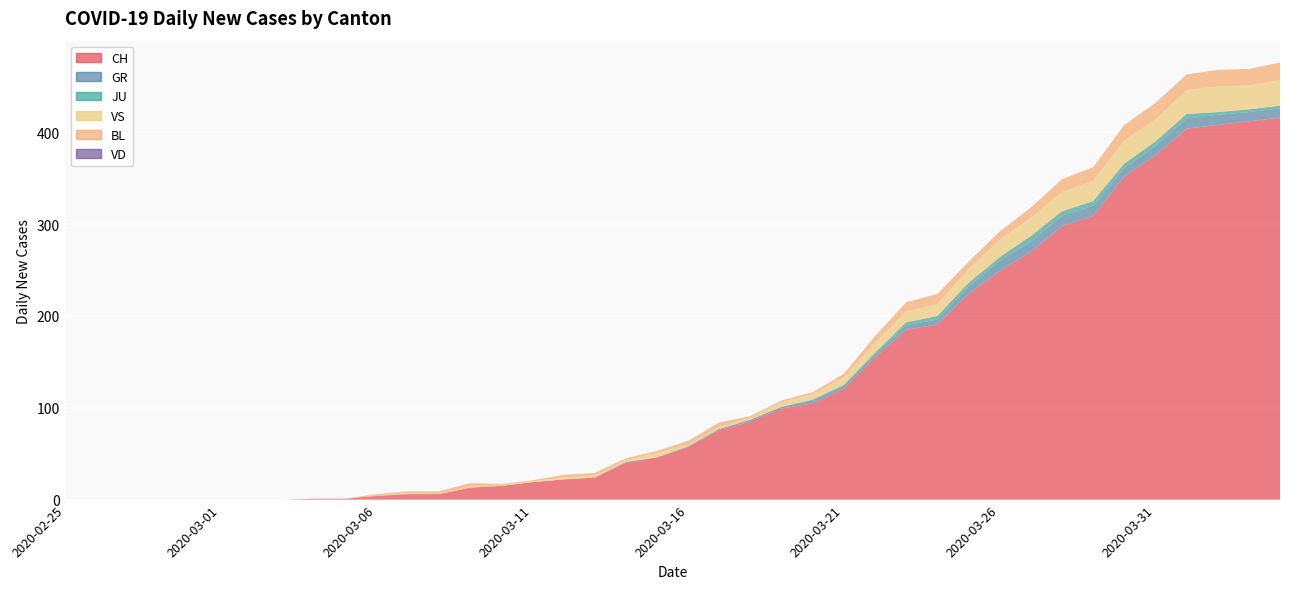

Reading right to left, transcribe all the data shown in this chart.

CH: 2020-04-04=416	2020-04-03=412	2020-04-02=408	2020-04-01=404	2020-03-31=375	2020-03-30=352	2020-03-29=309	2020-03-28=298	2020-03-27=270	2020-03-26=249	2020-03-25=224	2020-03-24=191	2020-03-23=185	2020-03-22=155	2020-03-21=121	2020-03-20=105	2020-03-19=99	2020-03-18=85	2020-03-17=76	2020-03-16=57	2020-03-15=46	2020-03-14=40	2020-03-13=24	2020-03-12=22	2020-03-11=19	2020-03-10=15	2020-03-09=13	2020-03-08=6	2020-03-07=6	2020-03-06=4	2020-03-05=1	2020-03-04=1	2020-03-03=0	2020-03-02=0	2020-03-01=0	2020-02-29=0	2020-02-28=0	2020-02-27=0	2020-02-26=0	2020-02-25=0
GR: 2020-04-04=10	2020-04-03=10	2020-04-02=11	2020-04-01=11	2020-03-31=10	2020-03-30=9	2020-03-29=11	2020-03-28=11	2020-03-27=11	2020-03-26=11	2020-03-25=8	2020-03-24=5	2020-03-23=5	2020-03-22=3	2020-03-21=3	2020-03-20=3	2020-03-19=2	2020-03-18=2	2020-03-17=1	2020-03-16=1	2020-03-15=0	2020-03-14=1	2020-03-13=0	2020-03-12=0	2020-03-11=0	2020-03-10=0	2020-03-09=0	2020-03-08=0	2020-03-07=0	2020-03-06=0	2020-03-05=0	2020-03-04=0	2020-03-03=0	2020-03-02=0	2020-03-01=0	2020-02-29=0	2020-02-28=0	2020-02-27=0	2020-02-26=0	2020-02-25=0
JU: 2020-04-04=3	2020-04-03=3	2020-04-02=3	2020-04-01=5	2020-03-31=5	2020-03-30=5	2020-03-29=5	2020-03-28=5	2020-03-27=6	2020-03-26=4	2020-03-25=4	2020-03-24=4	2020-03-23=3	2020-03-22=2	2020-03-21=1	2020-03-20=1	2020-03-19=0	2020-03-18=0	2020-03-17=0	2020-03-16=0	2020-03-15=0	2020-03-14=0	2020-03-13=0	2020-03-12=0	2020-03-11=0	2020-03-10=0	2020-03-09=0	2020-03-08=0	2020-03-07=0	2020-03-06=0	2020-03-05=0	2020-03-04=0	2020-03-03=0	2020-03-02=0	2020-03-01=0	2020-02-29=0	2020-02-28=0	2020-02-27=0	2020-02-26=0	2020-02-25=0
VS: 2020-04-04=28	2020-04-03=26	2020-04-02=28	2020-04-01=26	2020-03-31=24	2020-03-30=25	2020-03-29=22	2020-03-28=21	2020-03-27=20	2020-03-26=19	2020-03-25=15	2020-03-24=13	2020-03-23=12	2020-03-22=11	2020-03-21=8	2020-03-20=6	2020-03-19=5	2020-03-18=2	2020-03-17=2	2020-03-16=2	2020-03-15=5	2020-03-14=2	2020-03-13=2	2020-03-12=2	2020-03-11=1	2020-03-10=1	2020-03-09=1	2020-03-08=1	2020-03-07=1	2020-03-06=0	2020-03-05=0	2020-03-04=0	2020-03-03=0	2020-03-02=0	2020-03-01=0	2020-02-29=0	2020-02-28=0	2020-02-27=0	2020-02-26=0	2020-02-25=0
BL: 2020-04-04=19	2020-04-03=18	2020-04-02=18	2020-04-01=17	2020-03-31=18	2020-03-30=17	2020-03-29=15	2020-03-28=14	2020-03-27=11	2020-03-26=9	2020-03-25=8	2020-03-24=11	2020-03-23=10	2020-03-22=7	2020-03-21=4	2020-03-20=2	2020-03-19=2	2020-03-18=2	2020-03-17=5	2020-03-16=4	2020-03-15=2	2020-03-14=2	2020-03-13=3	2020-03-12=3	2020-03-11=1	2020-03-10=1	2020-03-09=4	2020-03-08=2	2020-03-07=2	2020-03-06=2	2020-03-05=0	2020-03-04=0	2020-03-03=0	2020-03-02=0	2020-03-01=0	2020-02-29=0	2020-02-28=0	2020-02-27=0	2020-02-26=0	2020-02-25=0
VD: 2020-04-04=0	2020-04-03=0	2020-04-02=0	2020-04-01=0	2020-03-31=0	2020-03-30=0	2020-03-29=0	2020-03-28=0	2020-03-27=0	2020-03-26=0	2020-03-25=0	2020-03-24=0	2020-03-23=0	2020-03-22=0	2020-03-21=0	2020-03-20=0	2020-03-19=0	2020-03-18=0	2020-03-17=0	2020-03-16=0	2020-03-15=0	2020-03-14=0	2020-03-13=0	2020-03-12=0	2020-03-11=0	2020-03-10=0	2020-03-09=0	2020-03-08=0	2020-03-07=0	2020-03-06=0	2020-03-05=0	2020-03-04=0	2020-03-03=0	2020-03-02=0	2020-03-01=0	2020-02-29=0	2020-02-28=0	2020-02-27=0	2020-02-26=0	2020-02-25=0